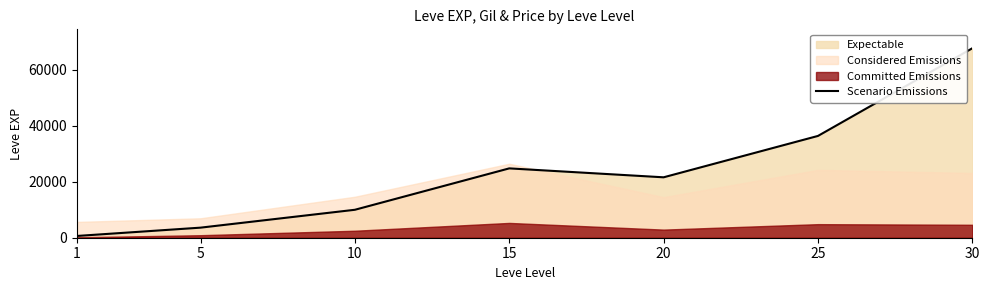

Where is the data nearest to the value 34180?

25